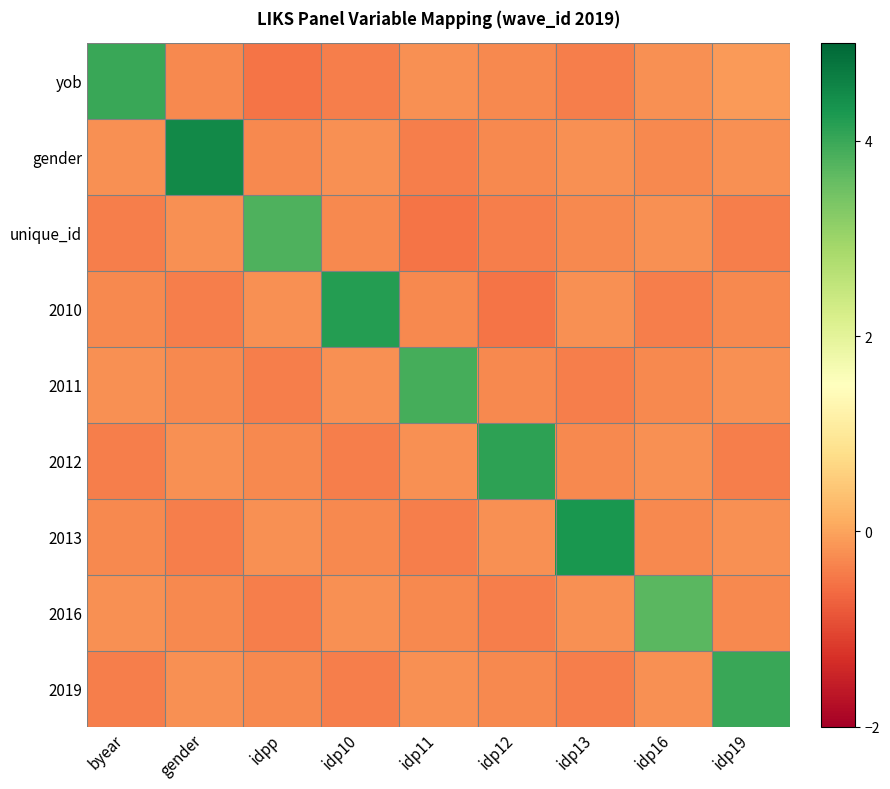

List the series in order of their peak value, lowest first.

2016, unique_id, 2011, yob, 2019, 2012, 2010, 2013, gender